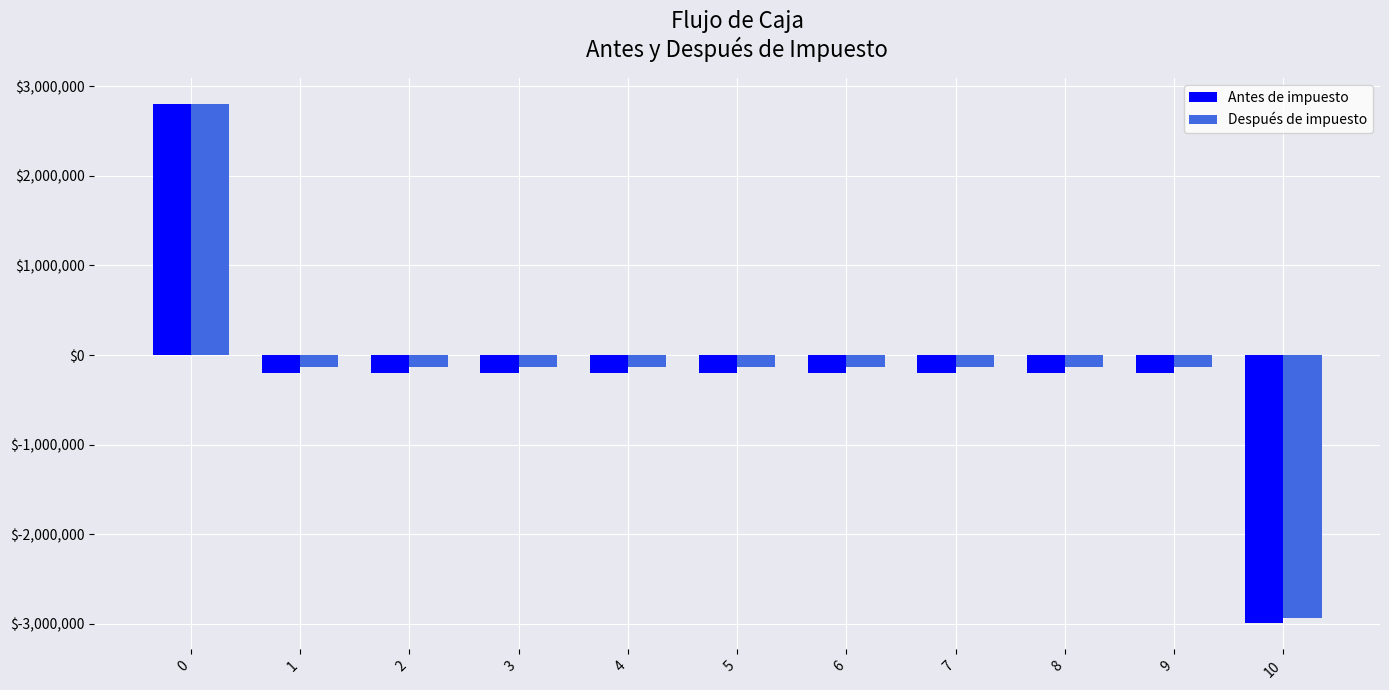

What is the value of the Antes de impuesto bar at the 1st from the left?

2800000